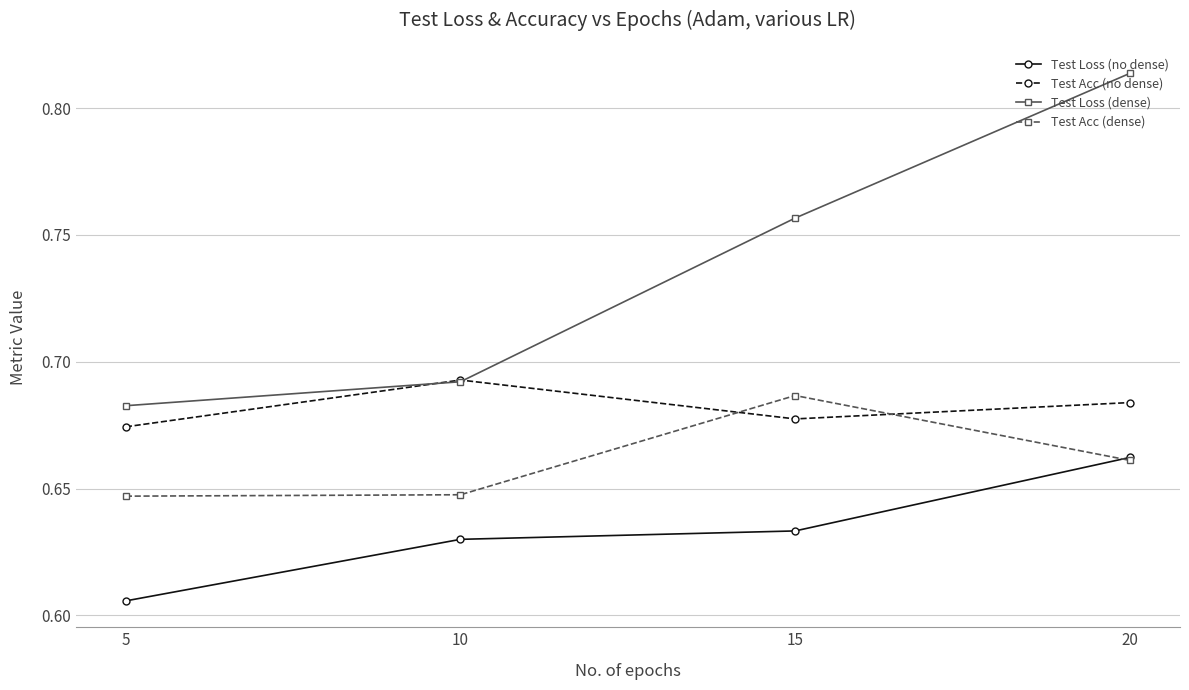

Which series has the largest total across all categories?

Test Loss (dense)